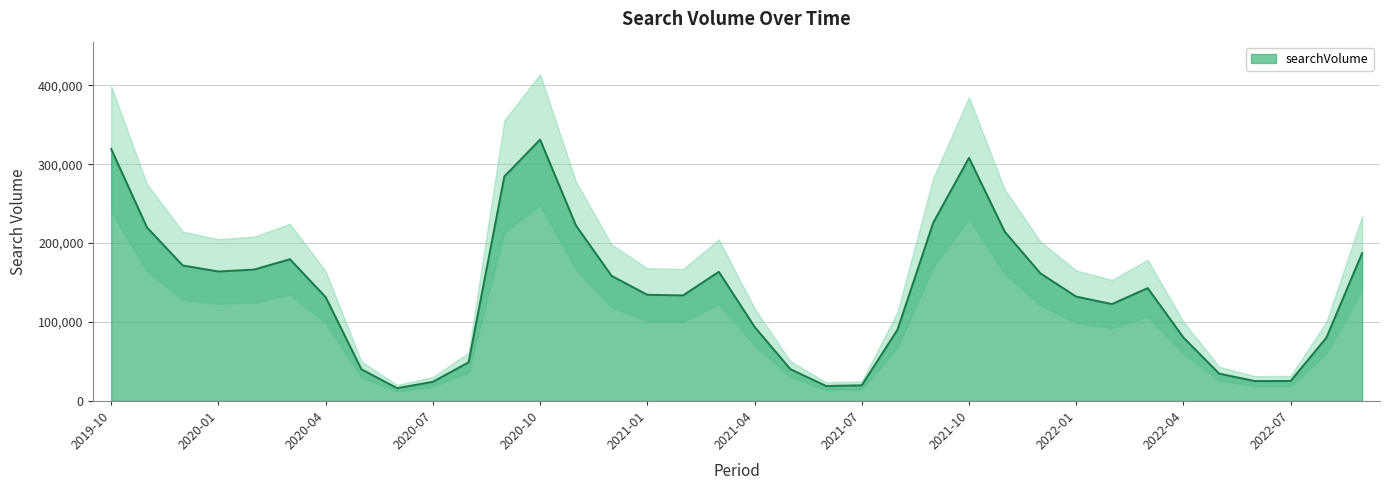

How many categories are shown in the chart?

36